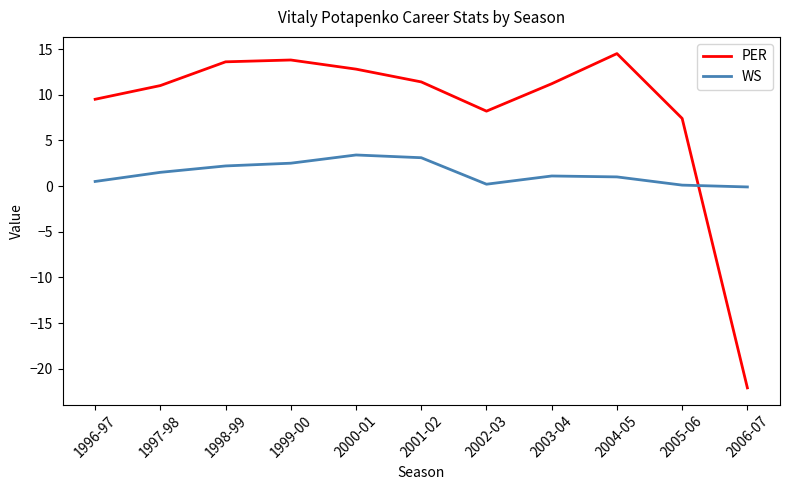

What is the sum of all PER values?

91.3